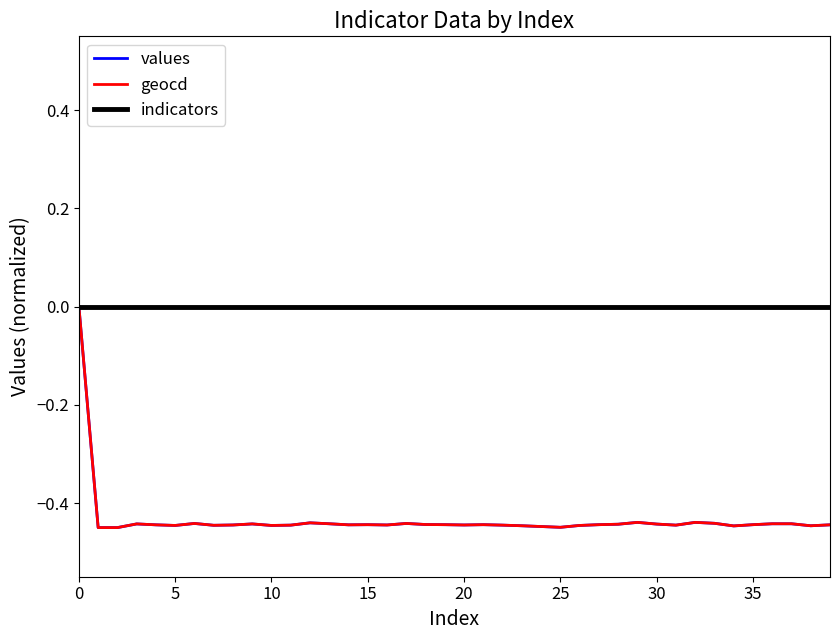

Does the chart have visible grid lines?

No